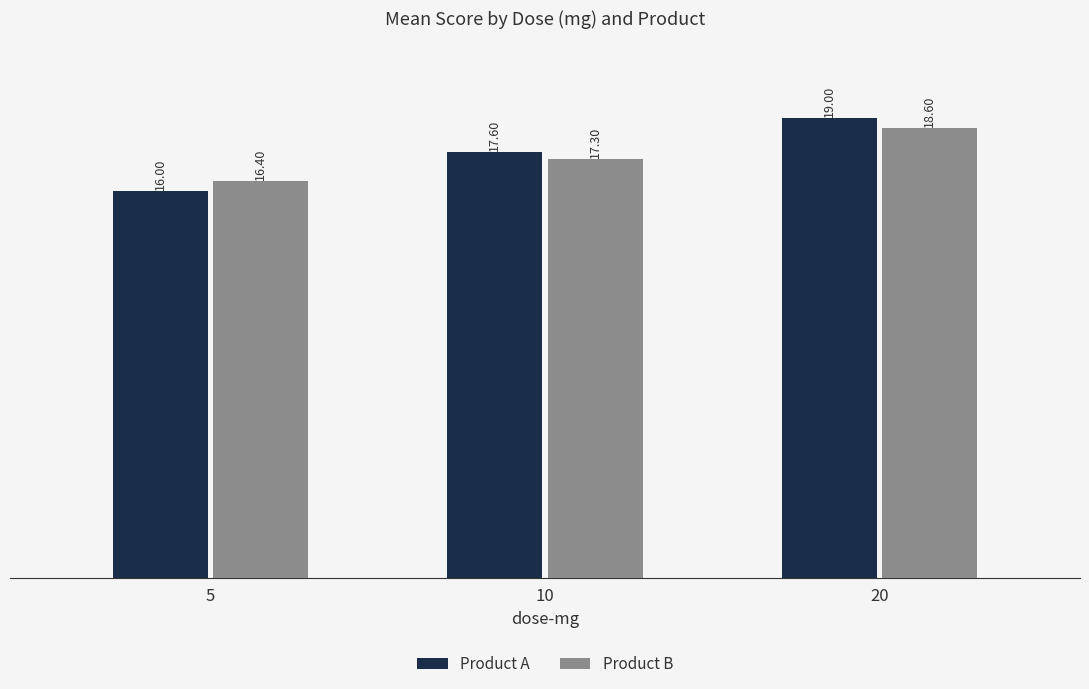

At how many categories does at least one series exceed 17?

2